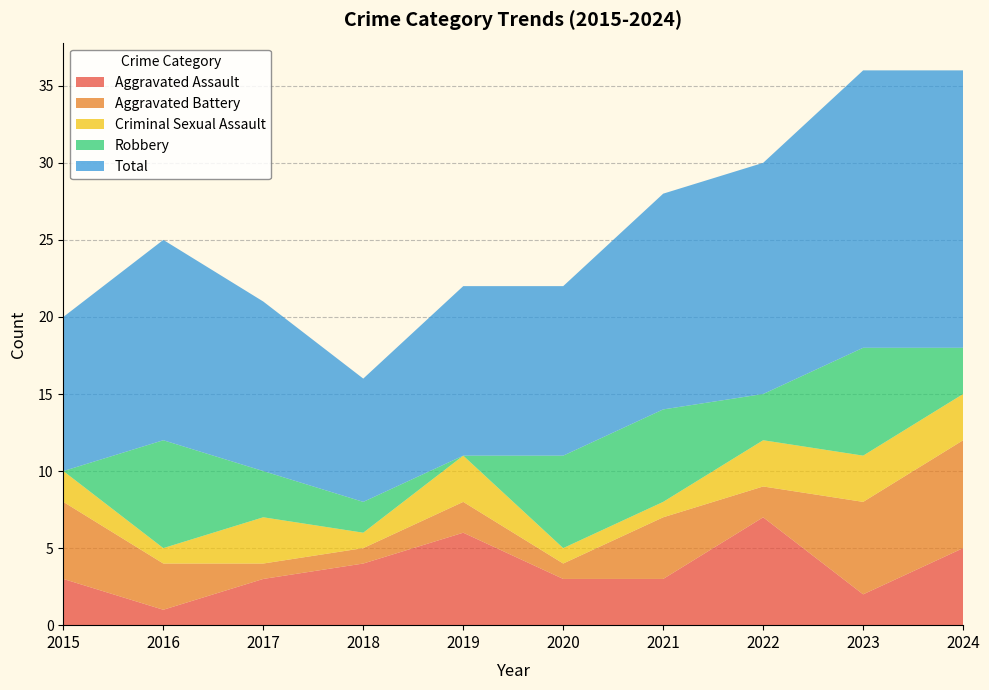

Reading right to left, list all the values displayed in this chart.

Aggravated Assault: 5	2	7	3	3	6	4	3	1	3
Aggravated Battery: 7	6	2	4	1	2	1	1	3	5
Criminal Sexual Assault: 3	3	3	1	1	3	1	3	1	2
Robbery: 3	7	3	6	6	0	2	3	7	0
Total: 18	18	15	14	11	11	8	11	13	10